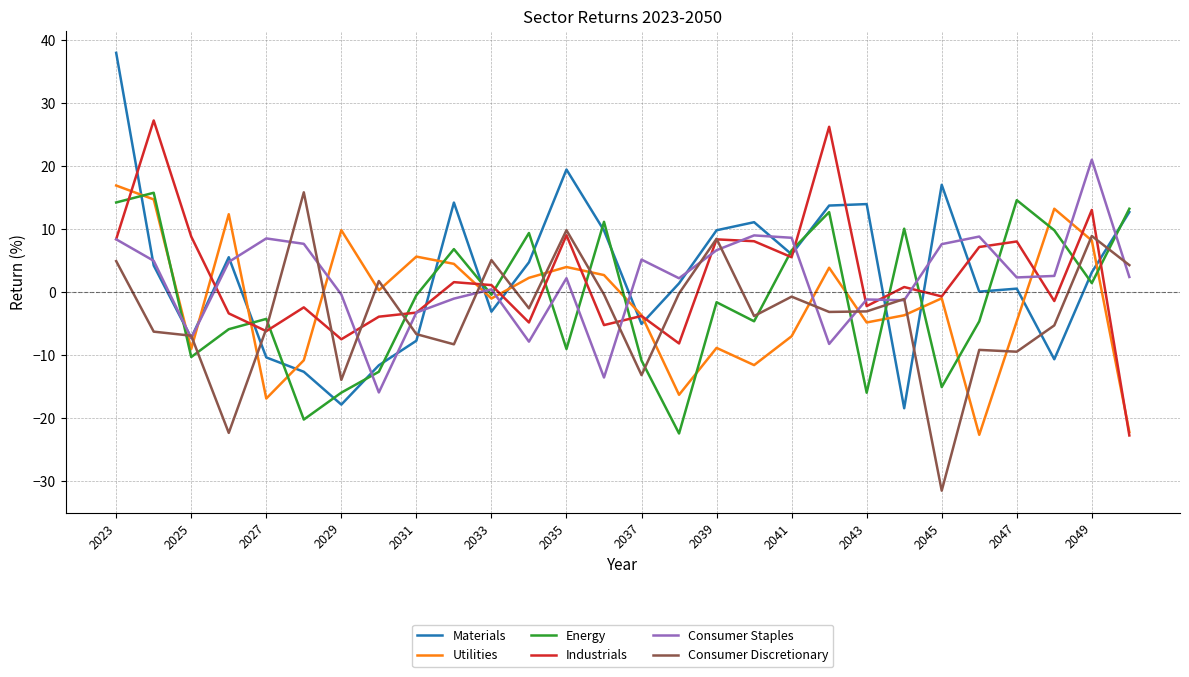

Which series has the widest spread of values?

Materials